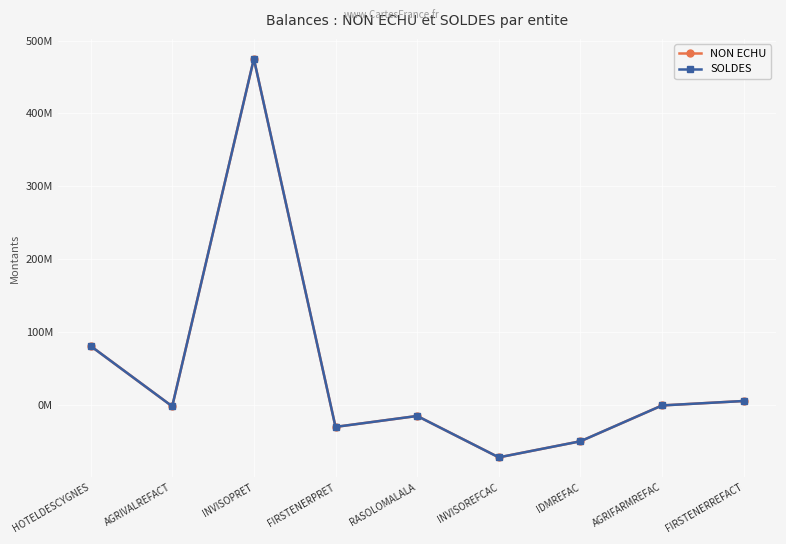

Which series has the largest range (max minus min)?

NON ECHU